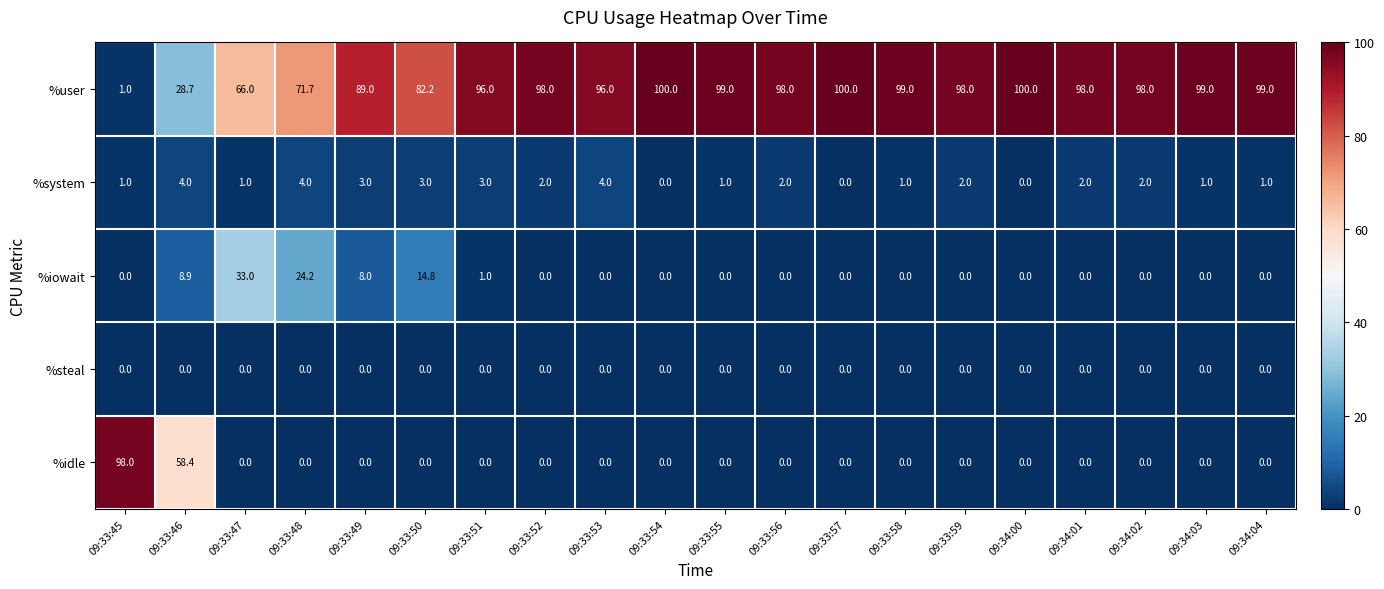

What is the spread (max minus min) of values at 09:34:00?

100.0